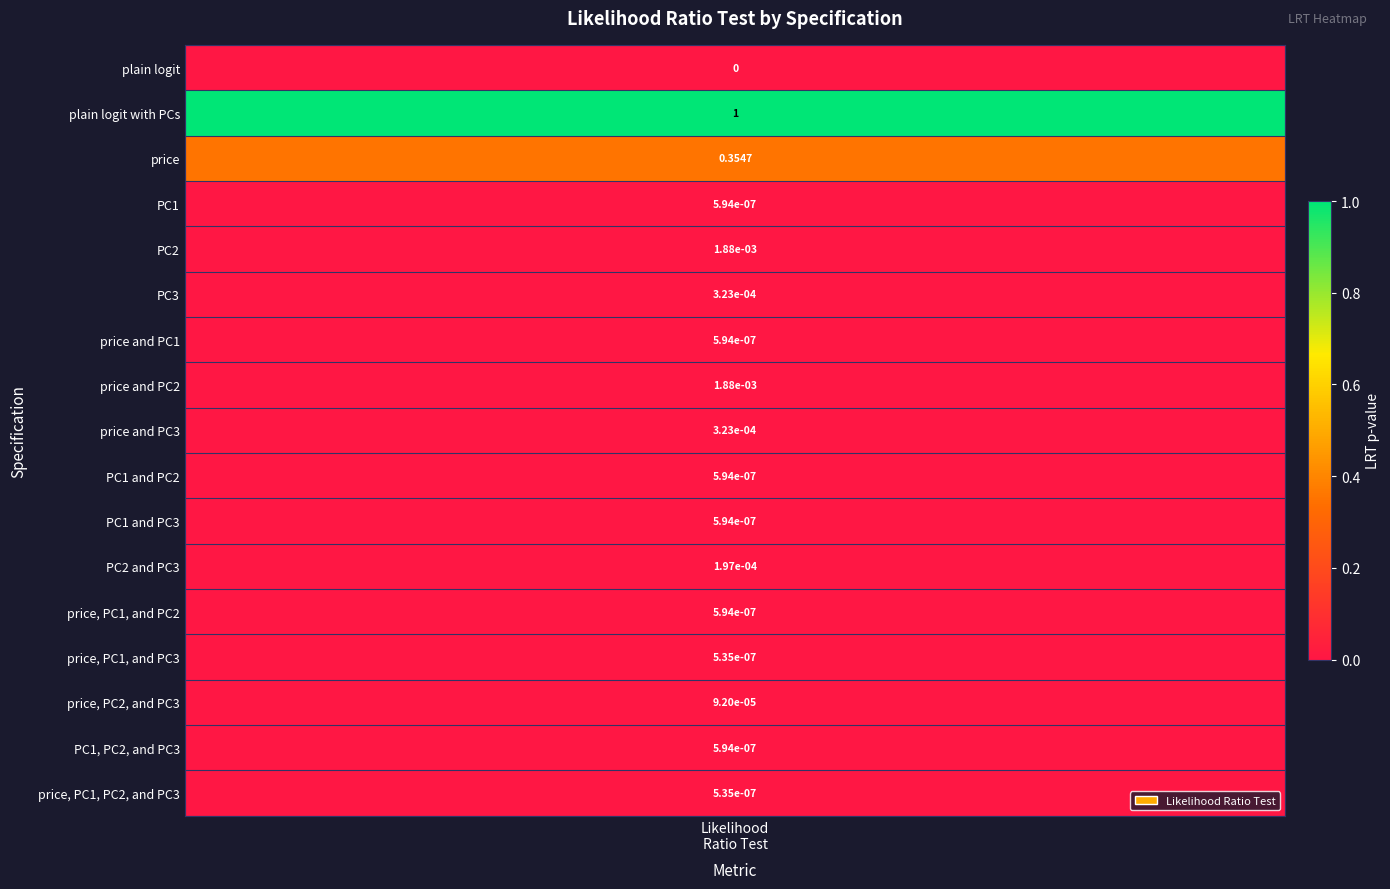

The values series shows 0.0 at PC1 and PC2. True or false?

True